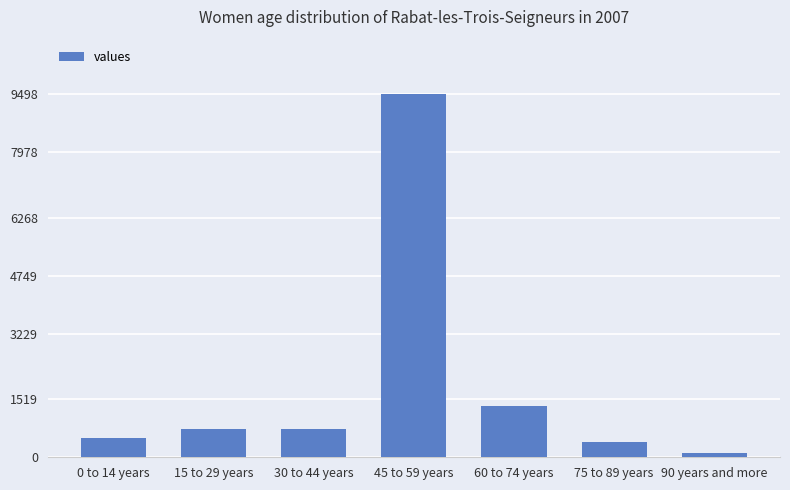

How many bars are there in total?

7